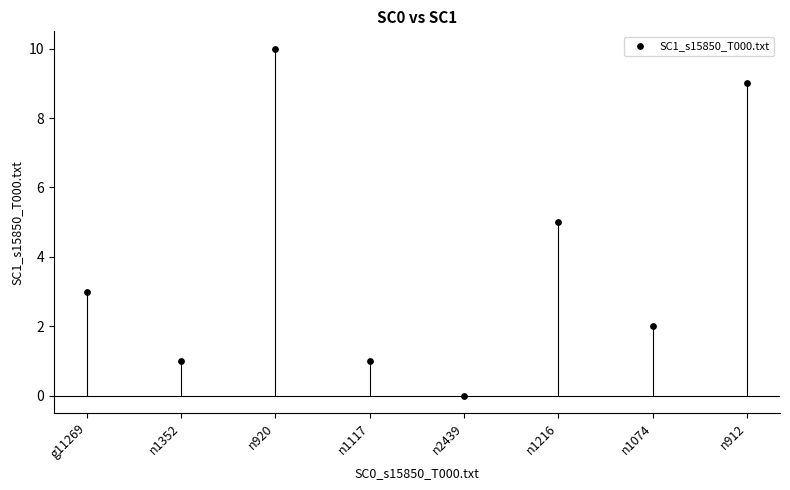

What is the change in value from g11269 to n912?

+6